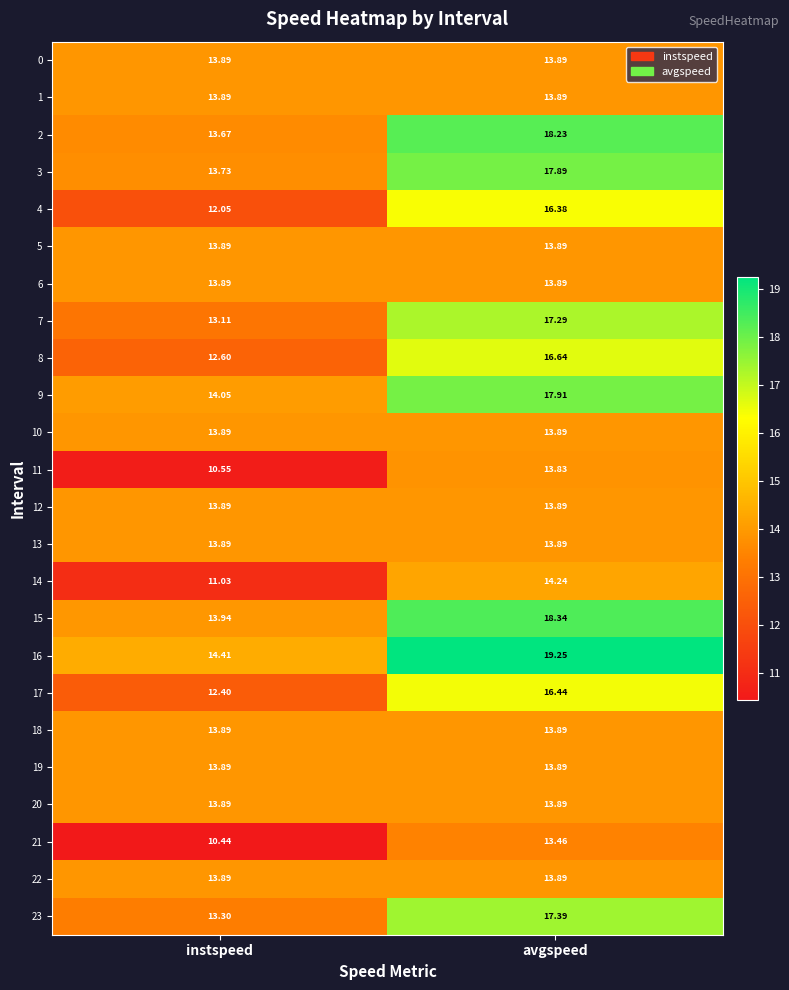

At which category does the chart reach its peak across all series?

avgspeed